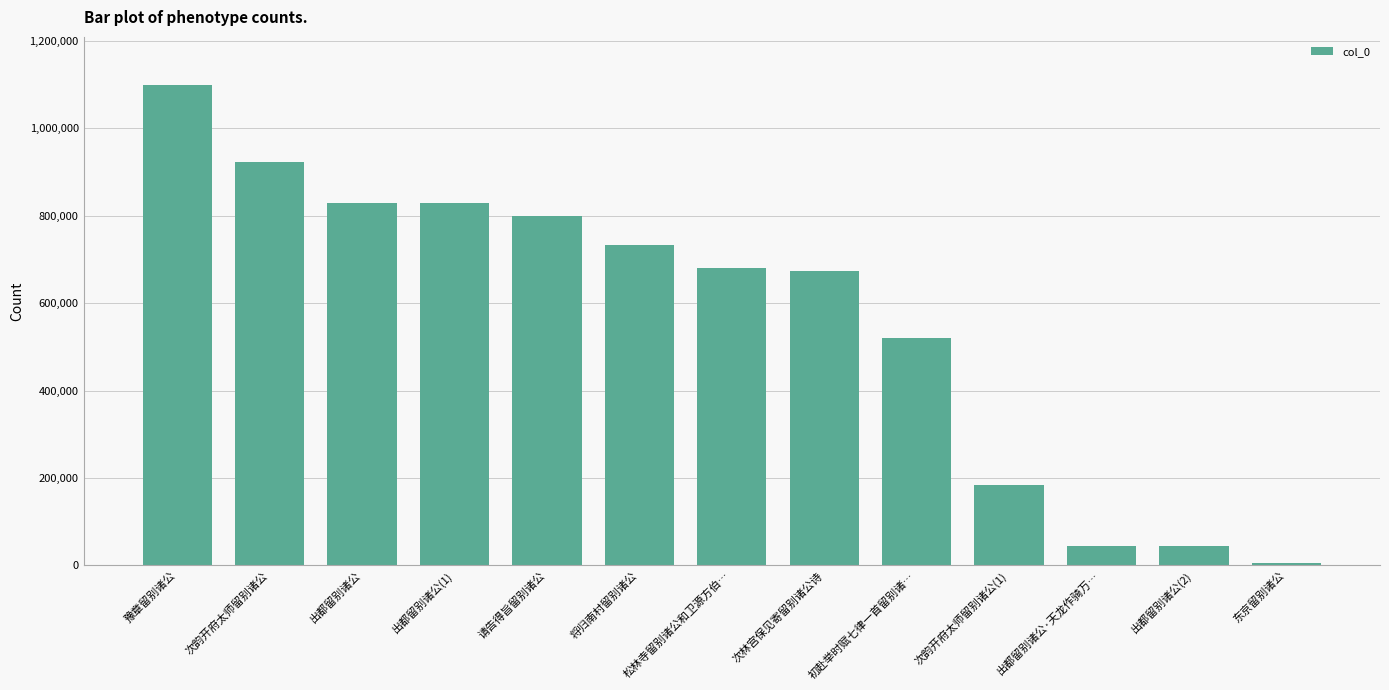

Where is the data nearest to the value 552012?

初赴举时赋七律一首留别诸…